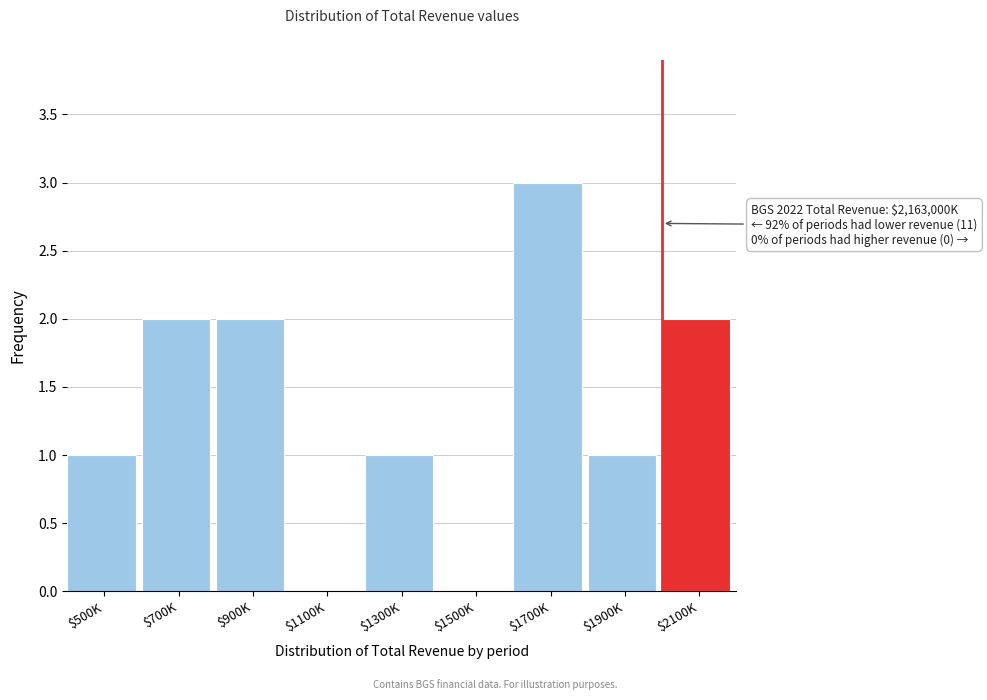

The value at $1900K is 1. True or false?

True